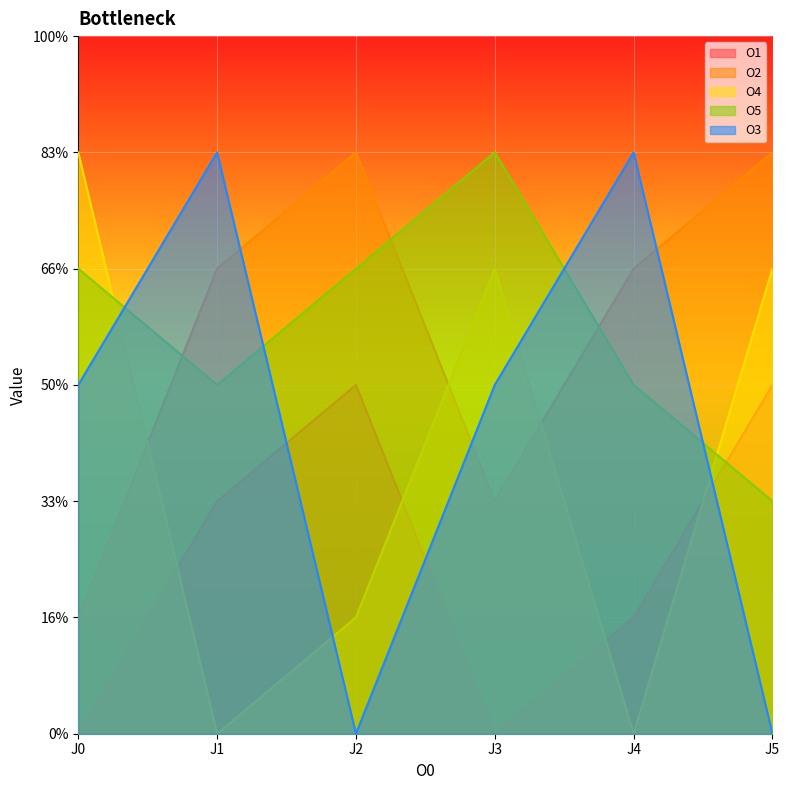

True or false: O2 has a value of 3 at J2.

False